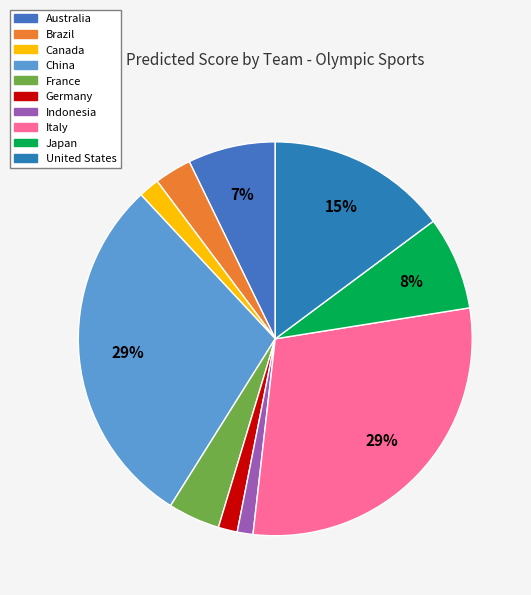

Count the number of slices in the pie.

10